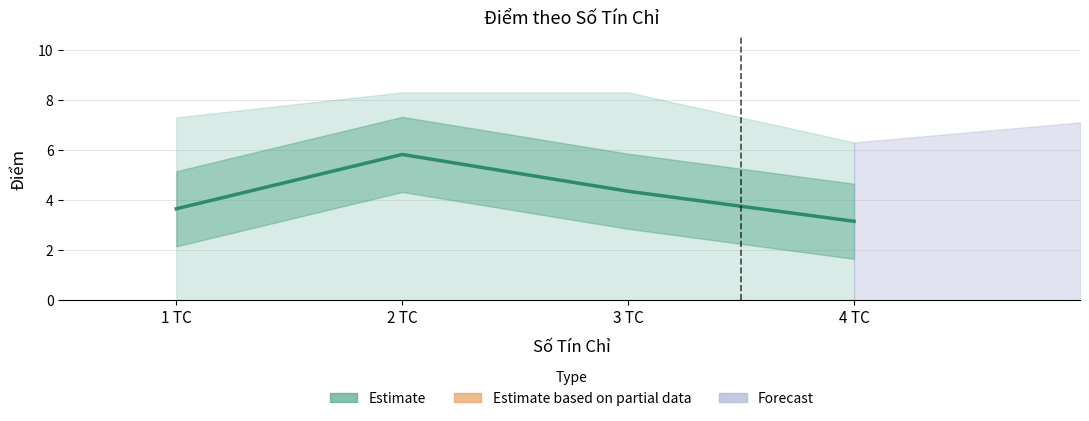

True or false: Điểm cao nhất theo Số TC and Điểm thấp nhất theo Số TC cross at least once.

False